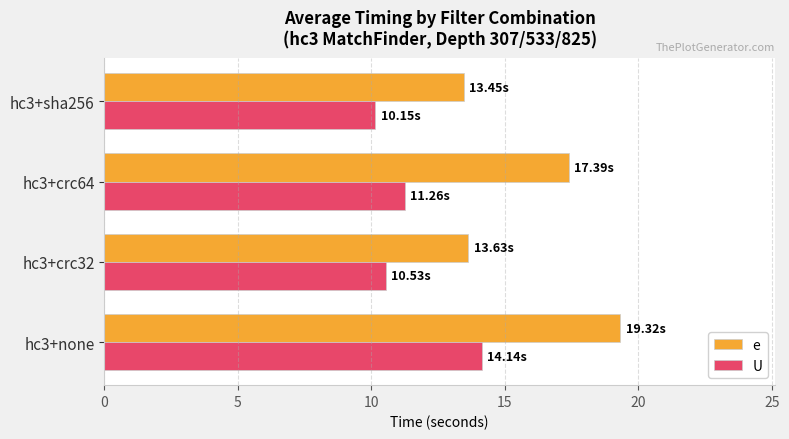

Which series has the widest spread of values?

e